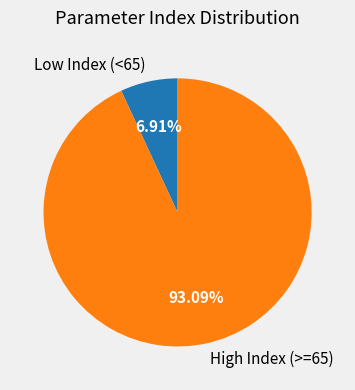

Rank the categories by value from highest to lowest.

High Index (>=65), Low Index (<65)